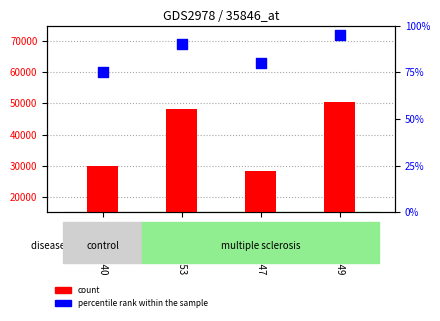

Is the value of percentile rank within the sample at GSM136149 greater than the value of count at GSM136149?

No